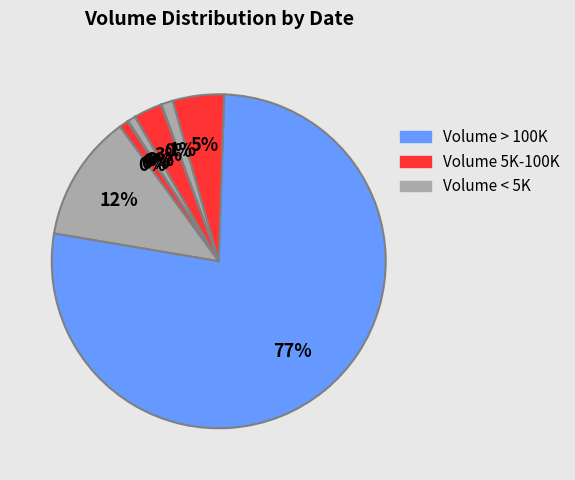

Count the number of slices in the pie.

11